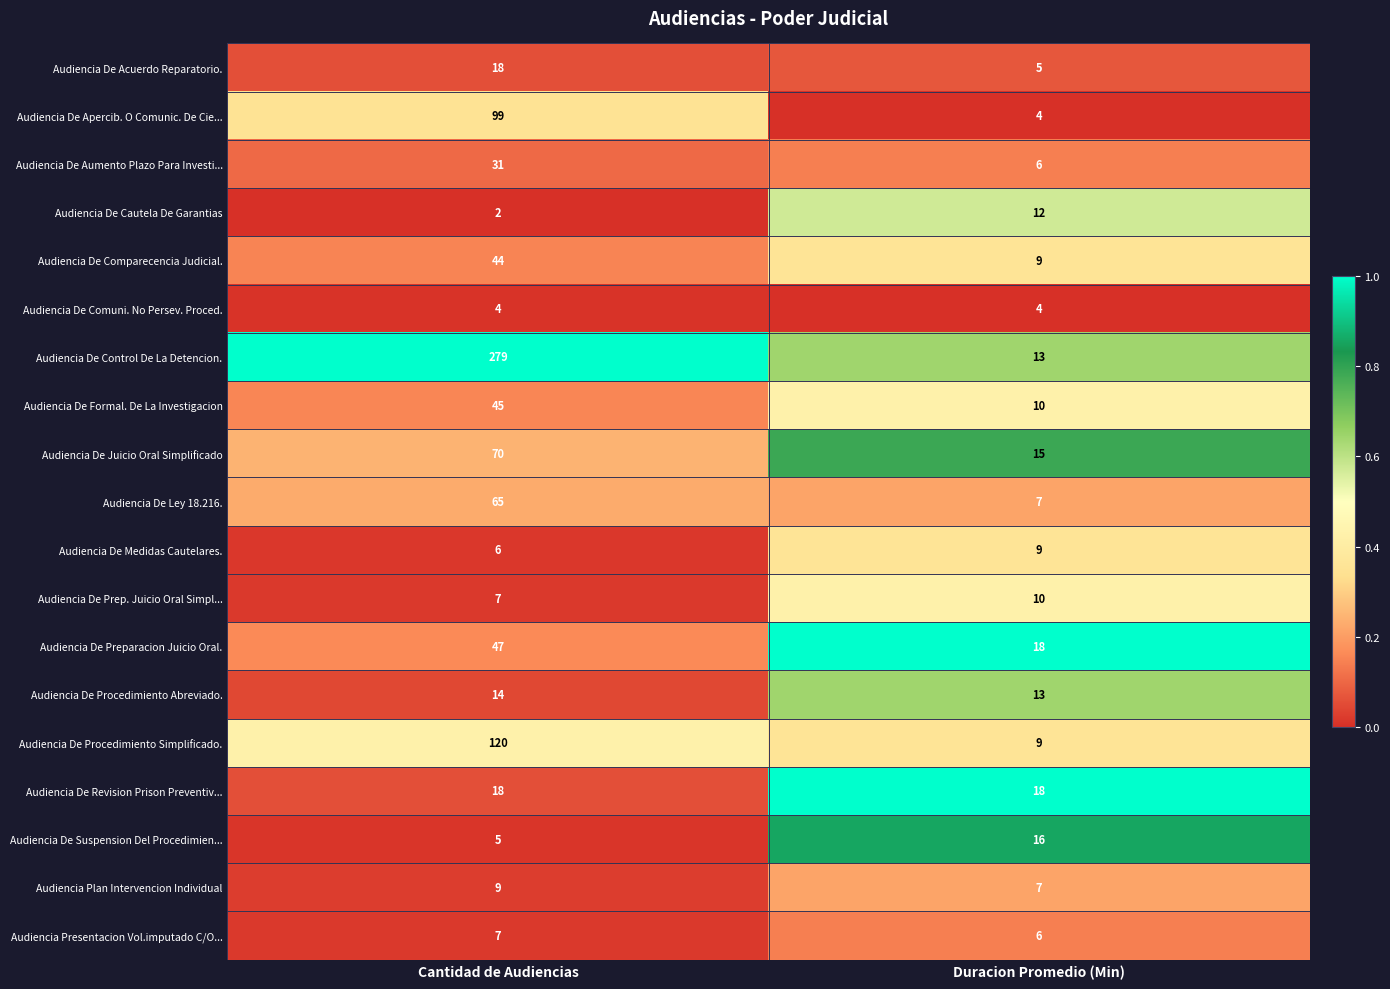

What is the total value across all series at Cantidad de Audiencias?

890